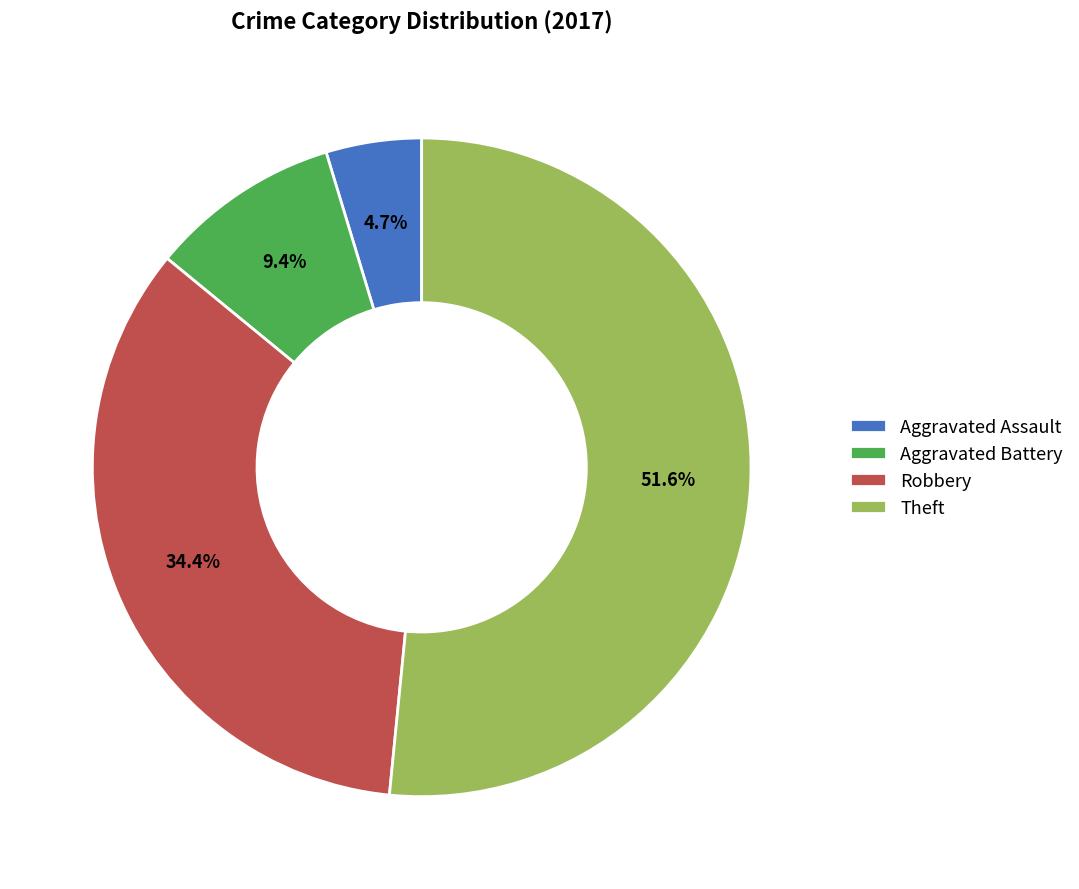

Which slice is the smallest?

Aggravated Assault